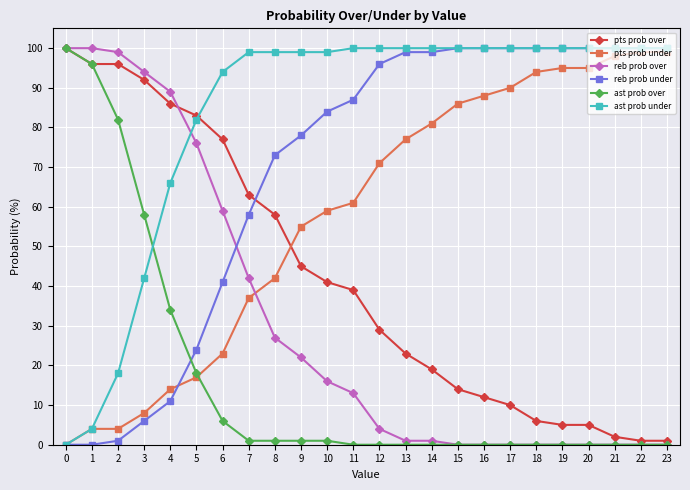

Rank the series by their average value, from highest to lowest.

ast prob under, reb prob under, pts prob under, pts prob over, reb prob over, ast prob over